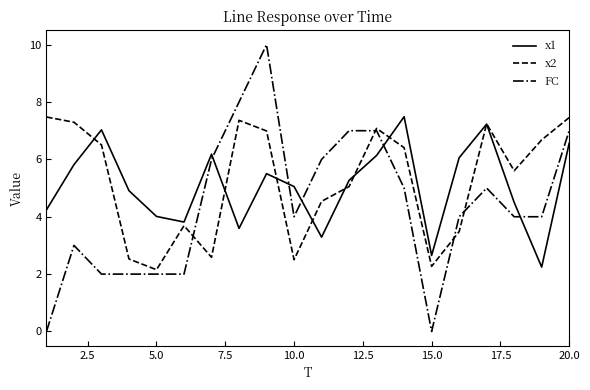

Reading right to left, extract all data points from this chart.

x1: 6.6	2.2	4.5	7.2	6.1	2.7	7.5	6.1	5.3	3.3	5.1	5.5	3.6	6.2	3.8	4.0	4.9	7.0	5.8	4.2
x2: 7.5	6.7	5.6	7.2	3.5	2.3	6.4	7.1	5.1	4.5	2.5	7.0	7.4	2.6	3.7	2.2	2.5	6.5	7.3	7.5
FC: 7.0	4.0	4.0	5.0	4.0	0.0	5.0	7.0	7.0	6.0	4.0	10.0	8.0	6.0	2.0	2.0	2.0	2.0	3.0	0.0